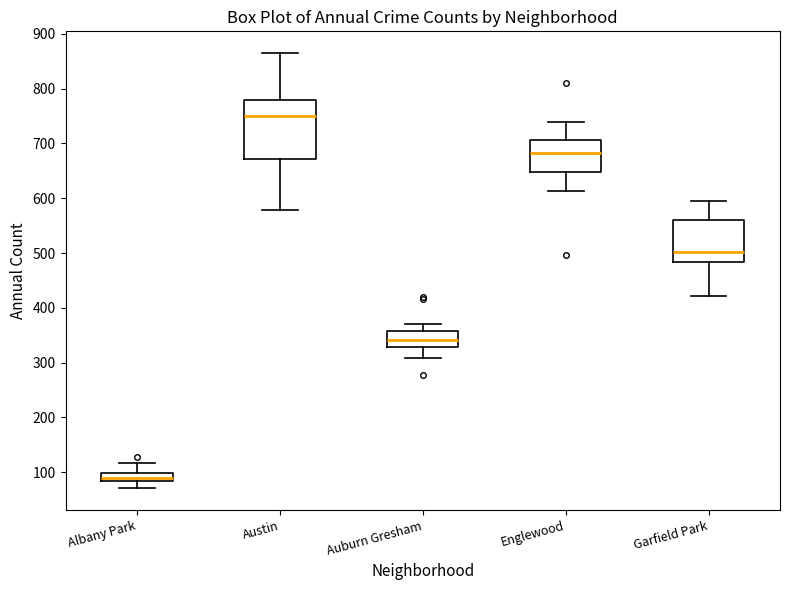

Which box's median line is the lowest?

Albany Park